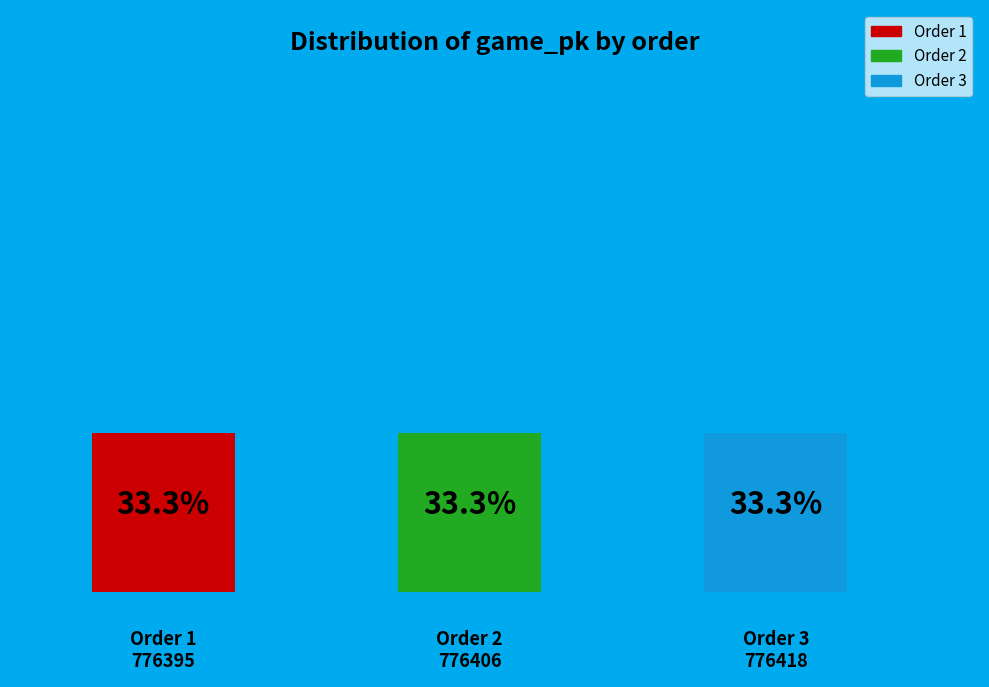

The 3 slice represents 48% of the pie. True or false?

False